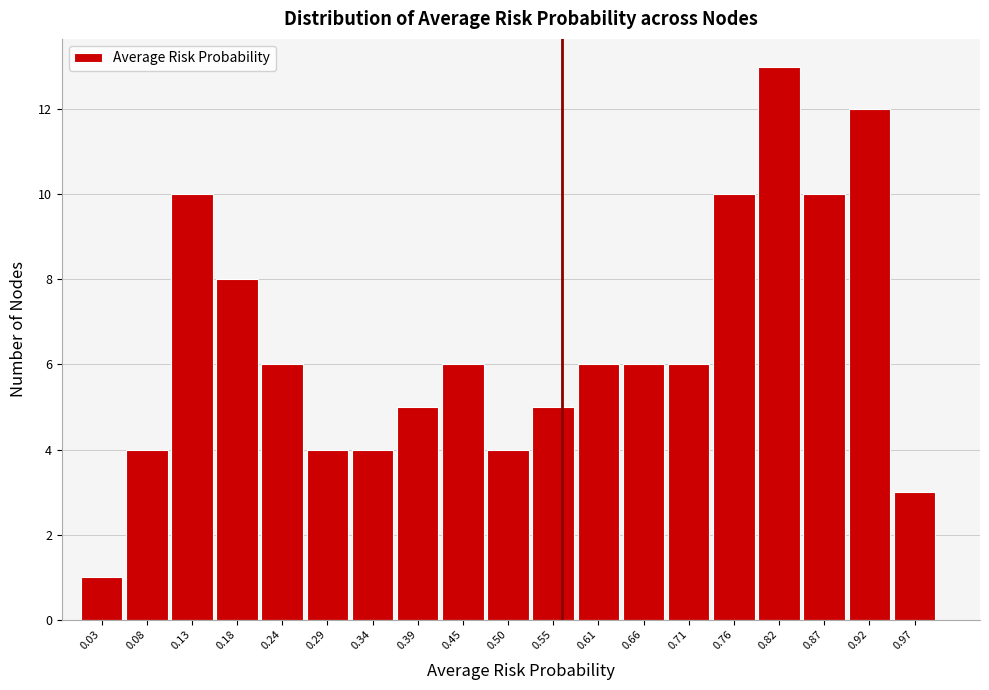

Over which range of the x-axis is the bar tallest?

0.79 to 0.84